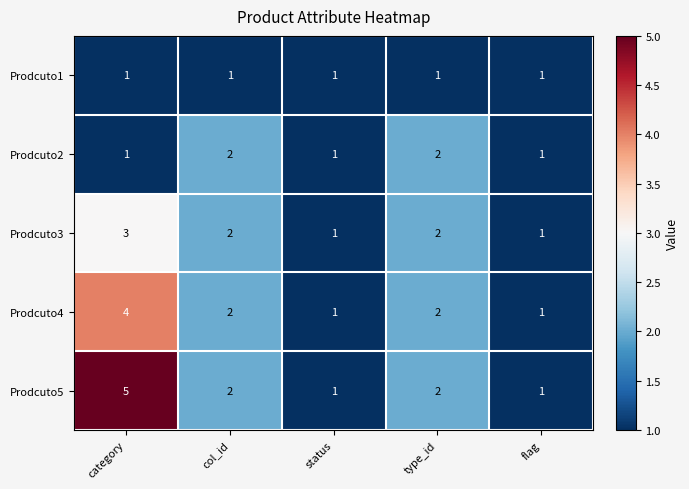

At which category is the sum across all series the highest?

category